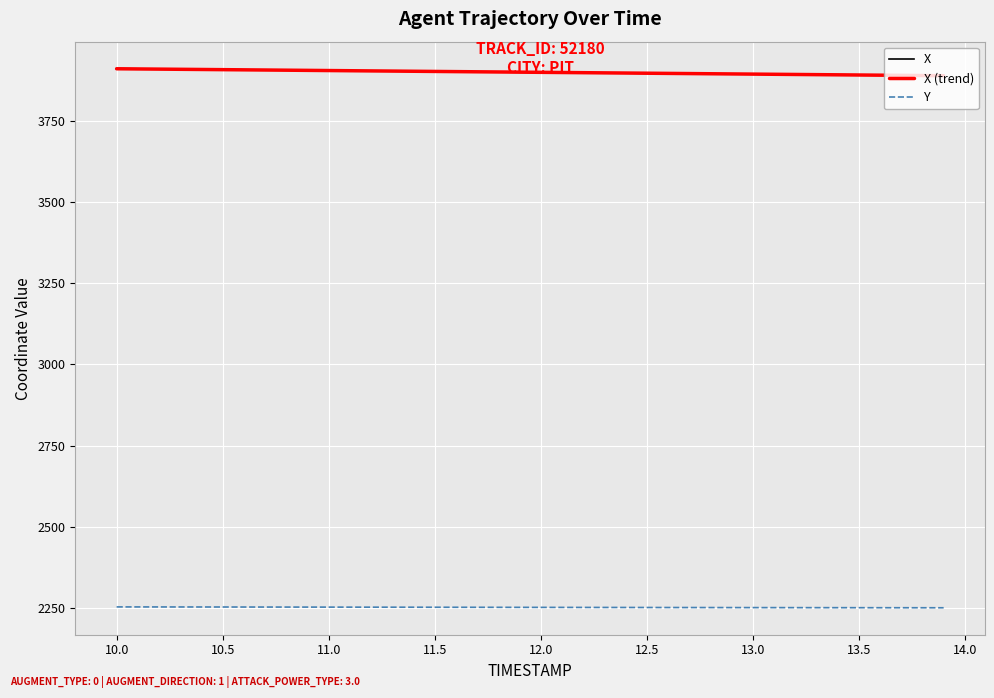

What is the maximum value shown in the chart?

3910.8